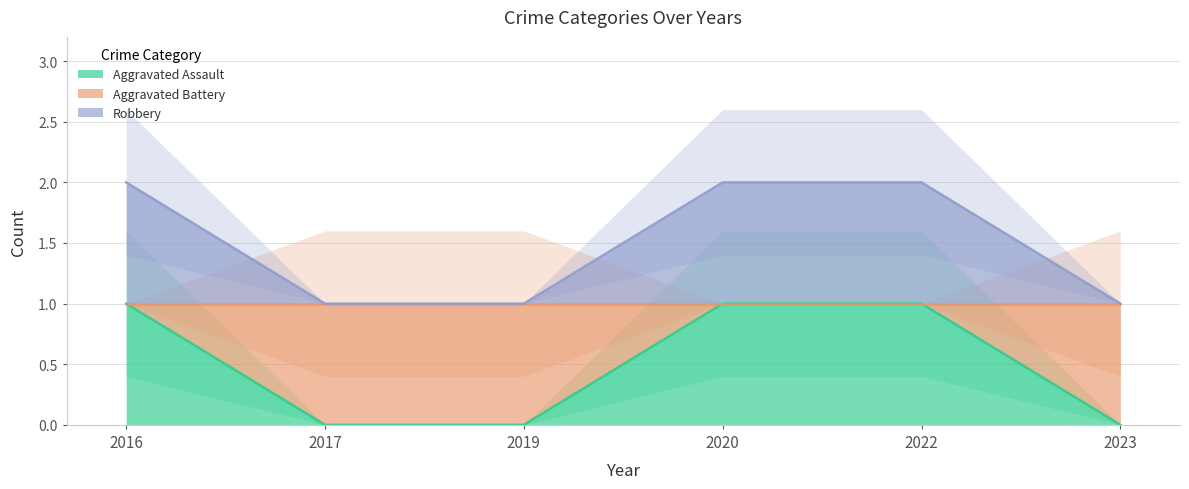

What is the difference between the maximum and second lowest values in the Aggravated Battery series?

1